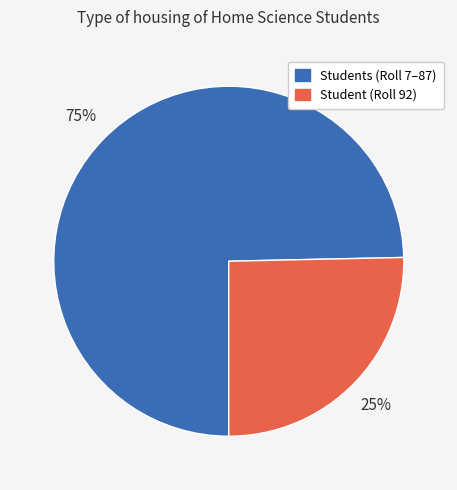

Is there any slice that represents more than half of the pie?

Yes